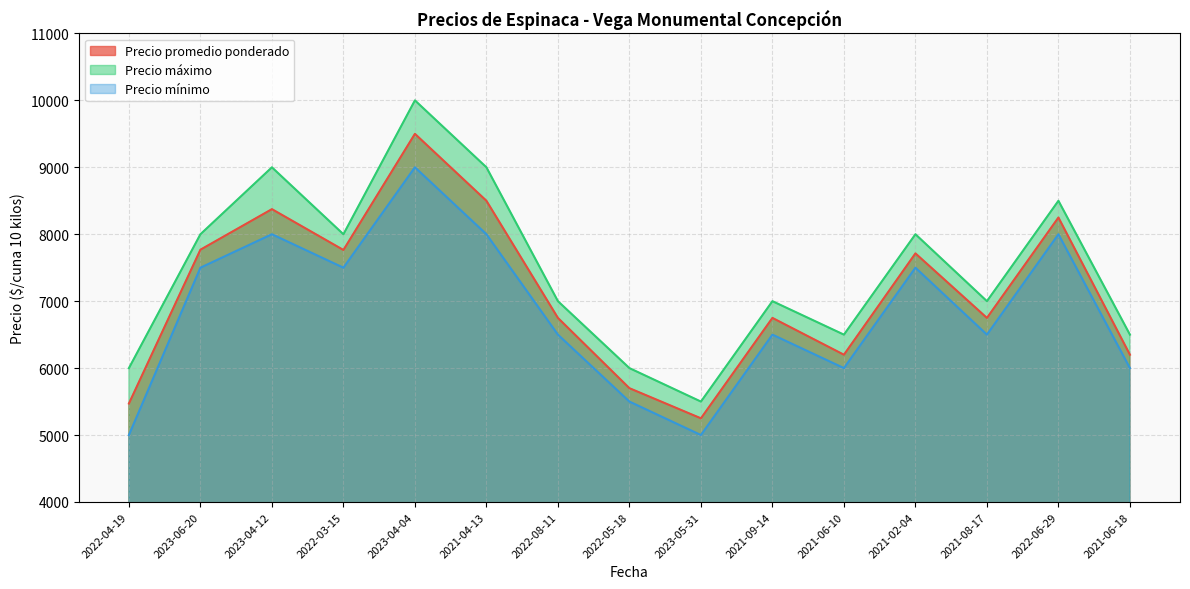

Rank the series at 2021-02-04 from lowest to highest value.

Precio mínimo, Precio promedio ponderado, Precio máximo